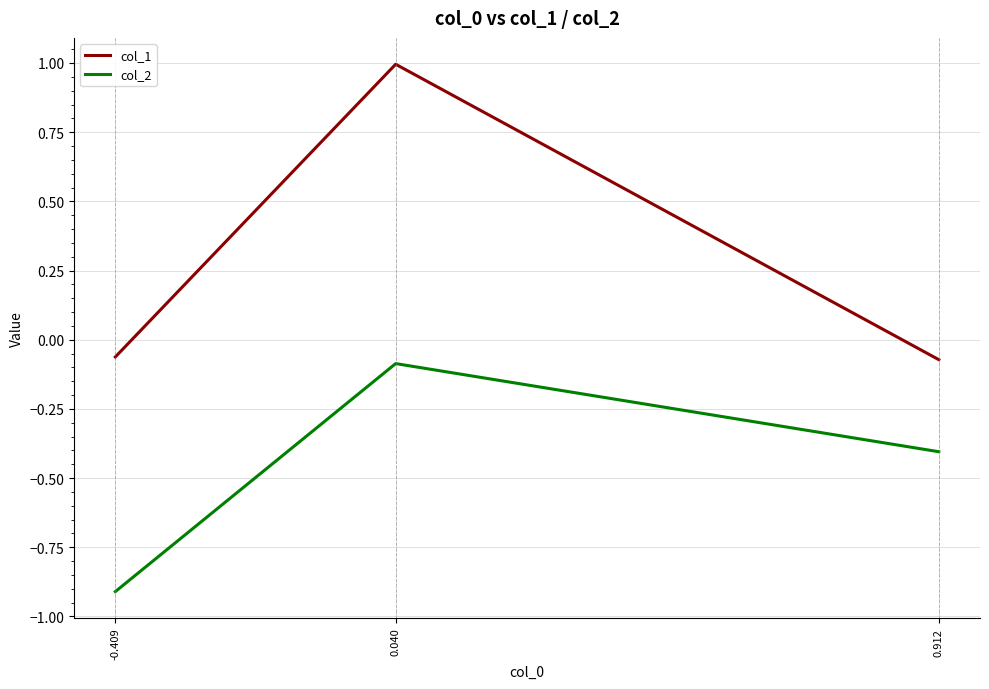

At which category is the sum across all series the highest?

0.040